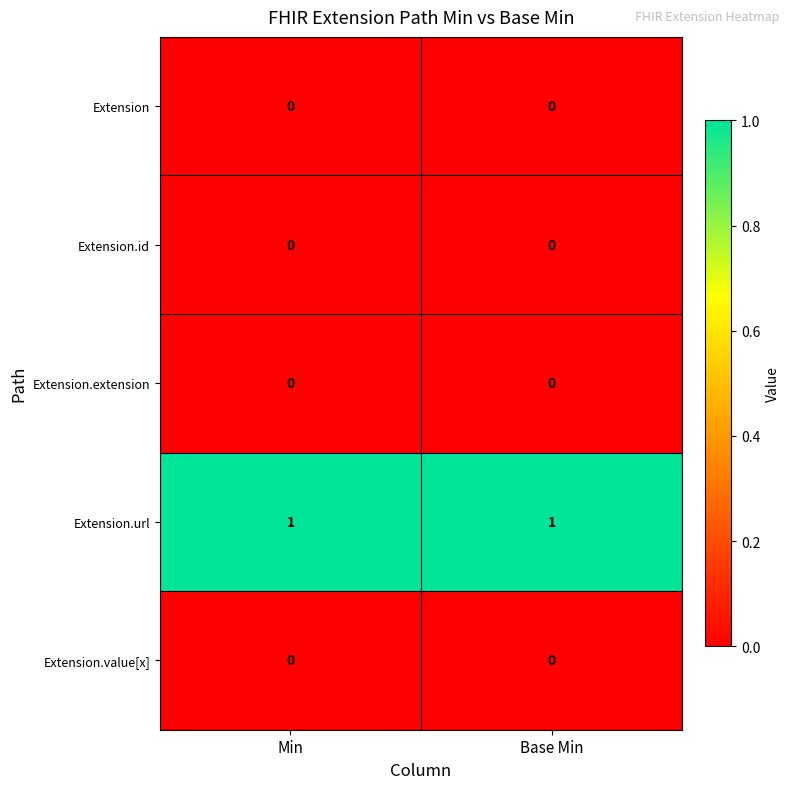

At how many categories does at least one series exceed 0?

2